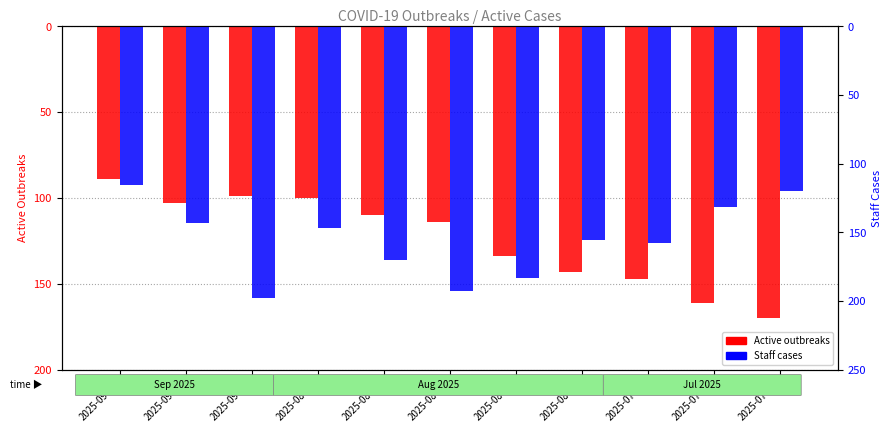

What value does the Staff Cases series have at 2025-08-08, to the nearest 5?

-185